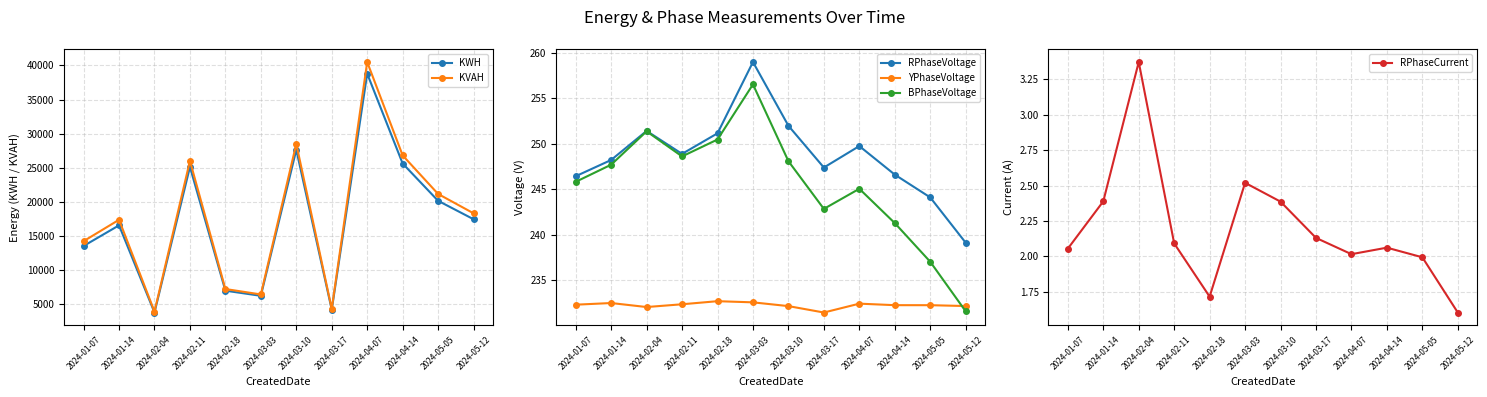

True or false: KWH has a value of 7014.5 at 2024-02-18.

True